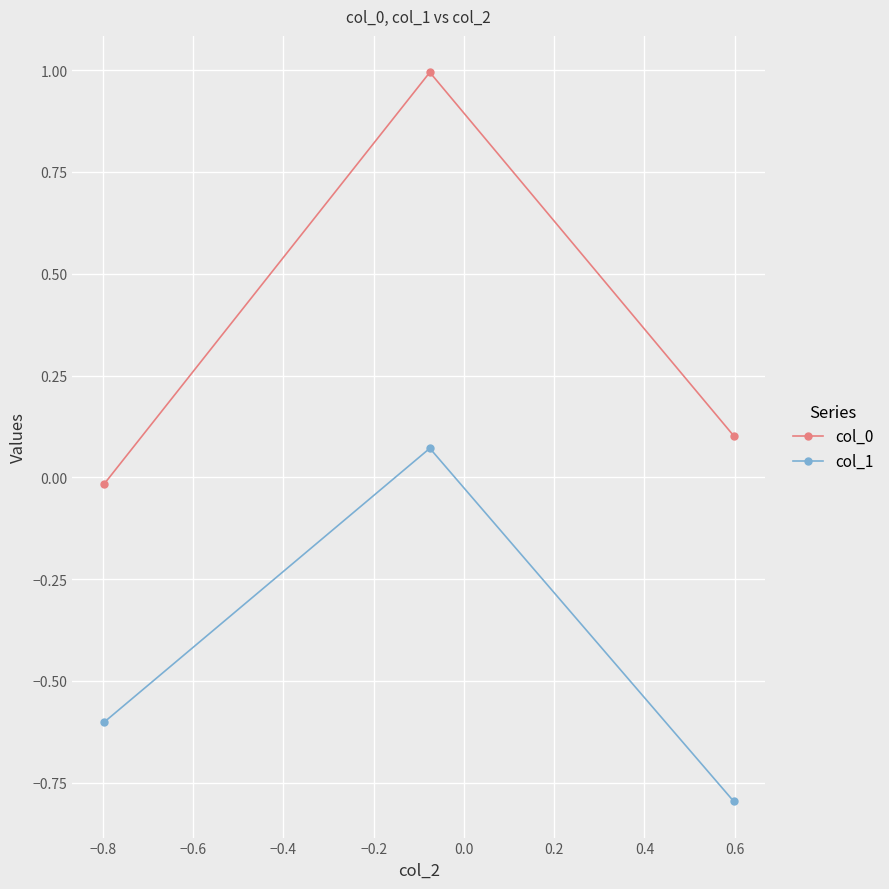

What is the average value of the col_1 series?

-0.4